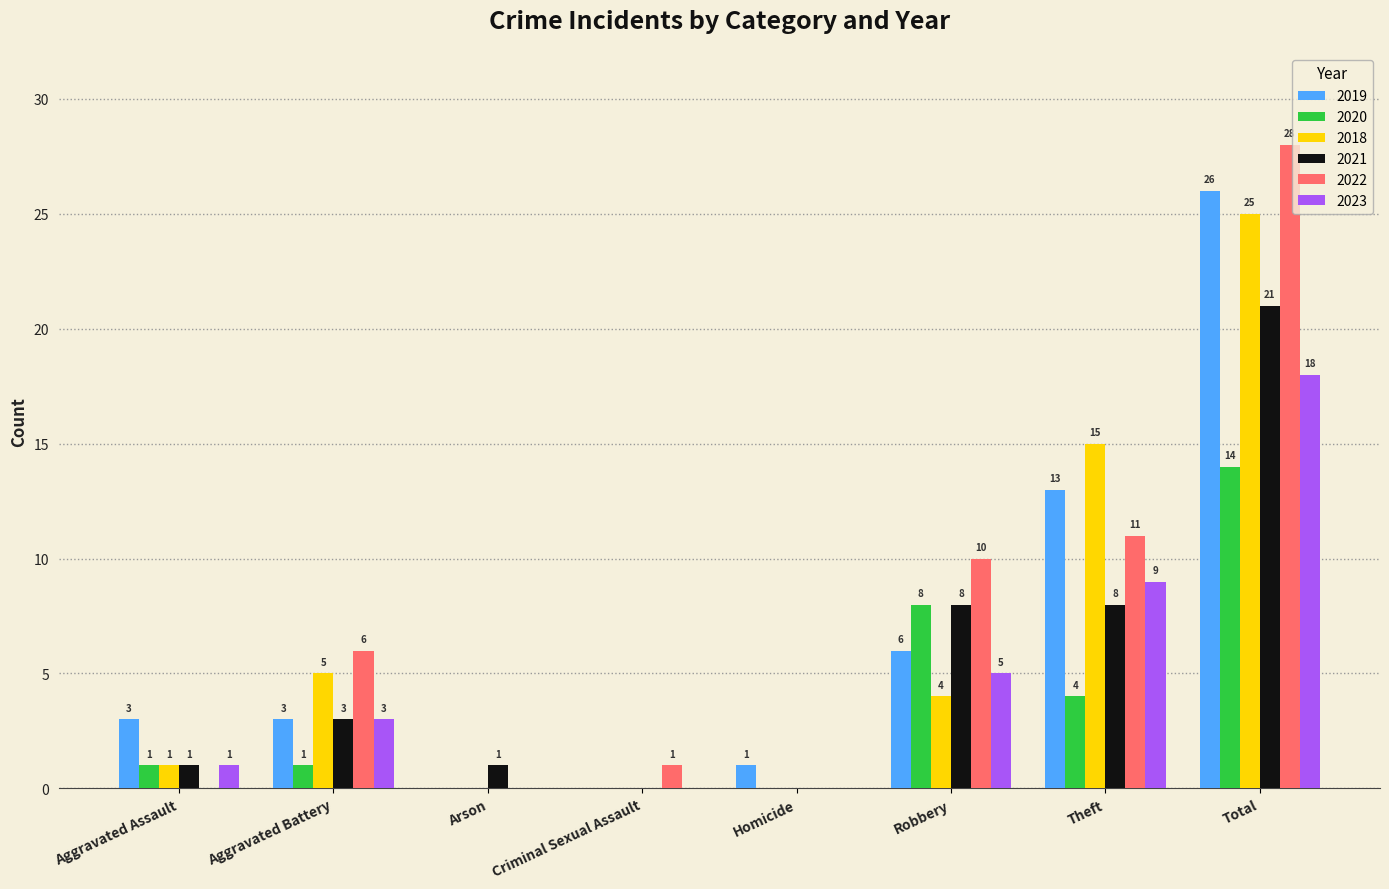

True or false: 2022 has a value of 6 at Theft.

False